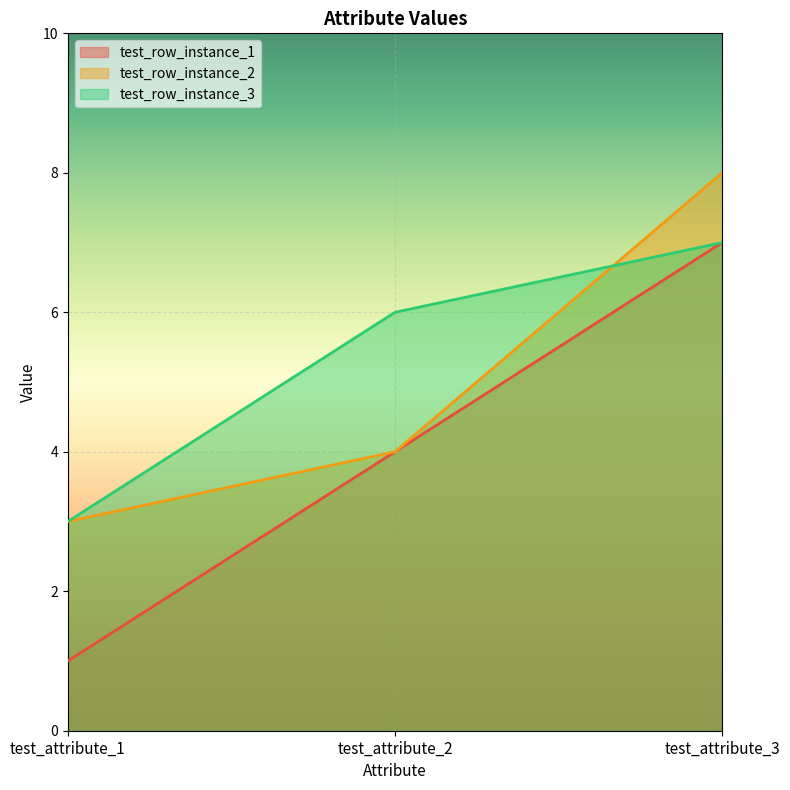

Which series changed the most between test_attribute_1 and test_attribute_2?

test_row_instance_1